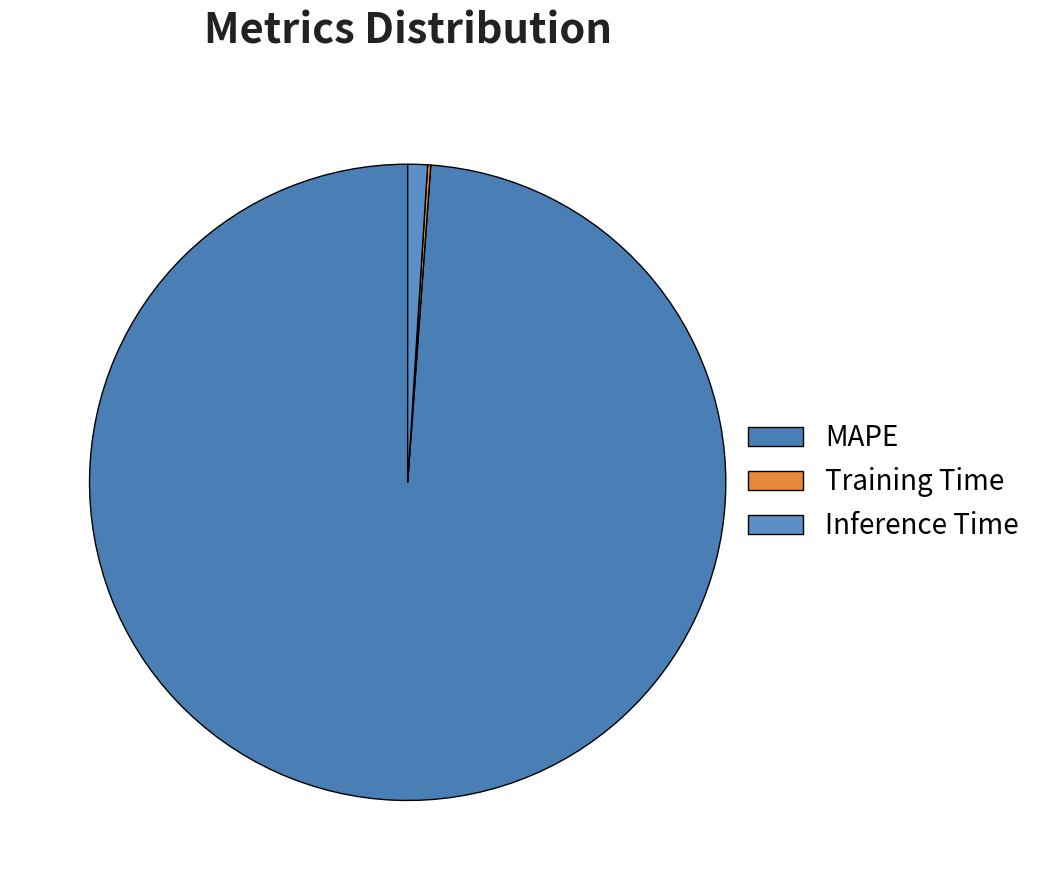

Is MAPE the majority of the pie?

Yes